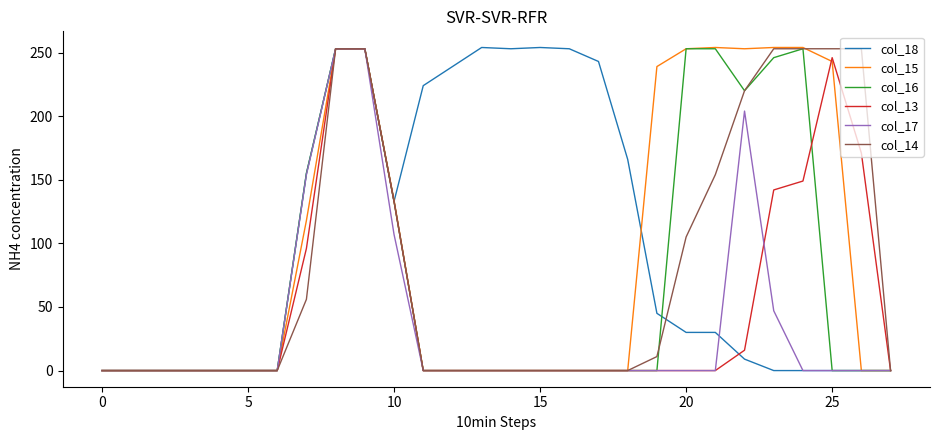

How many lines are shown in the chart?

6